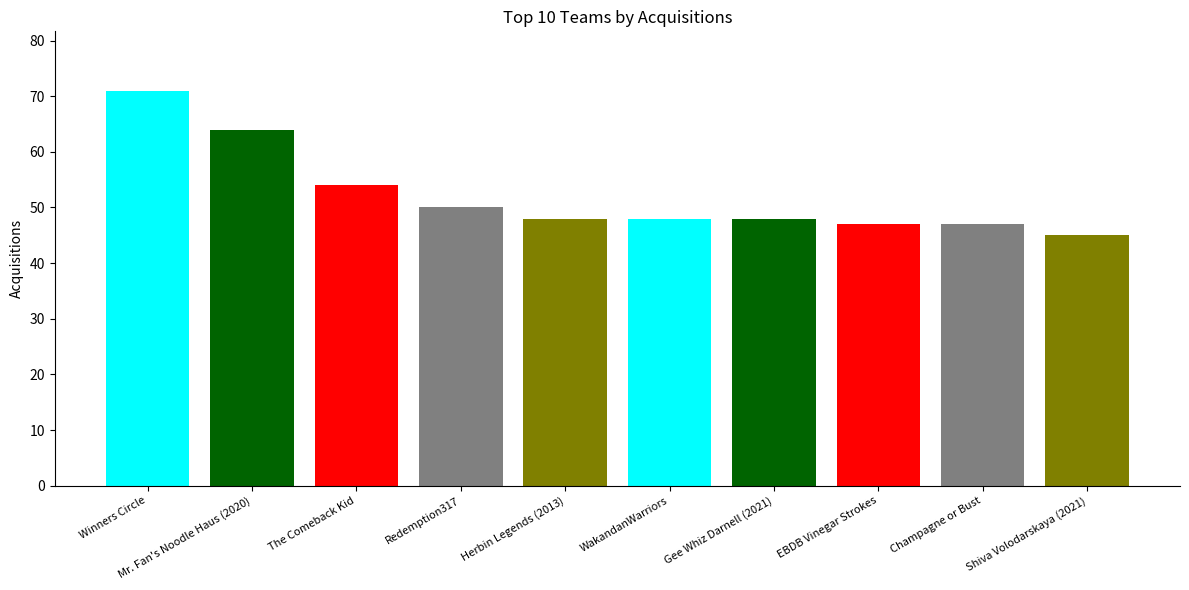

At which label is the value closest to 58?

The Comeback Kid